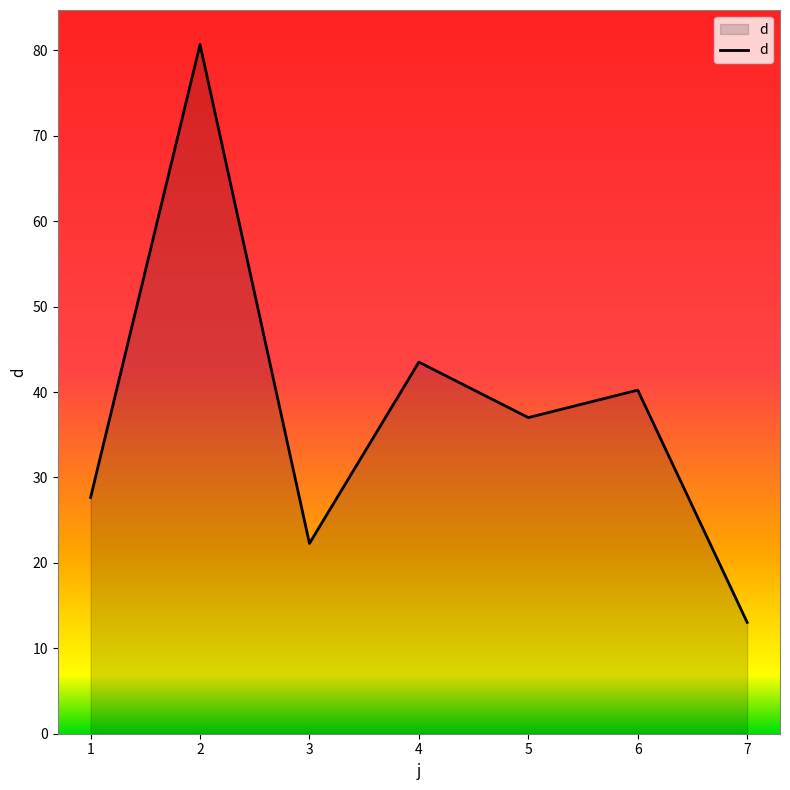

Is it true that the value at 6 is 40.2?

True